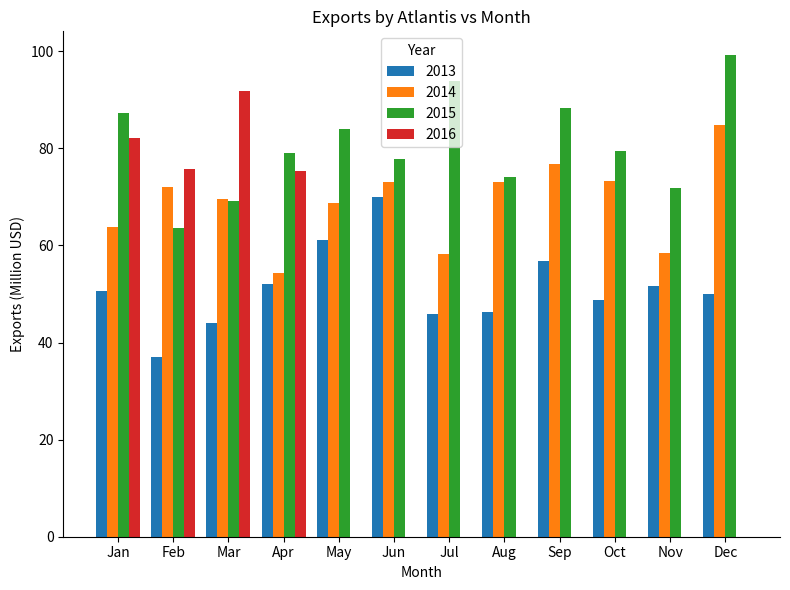

At which category is the sum across all series the highest?

Jan